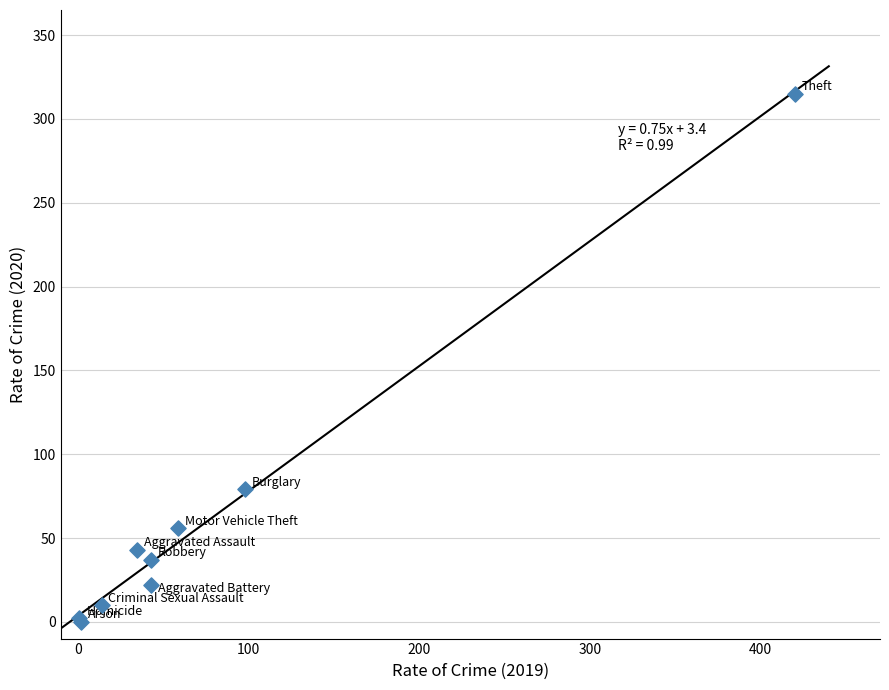

What Y value in the scatter plot is closest to 157?

79